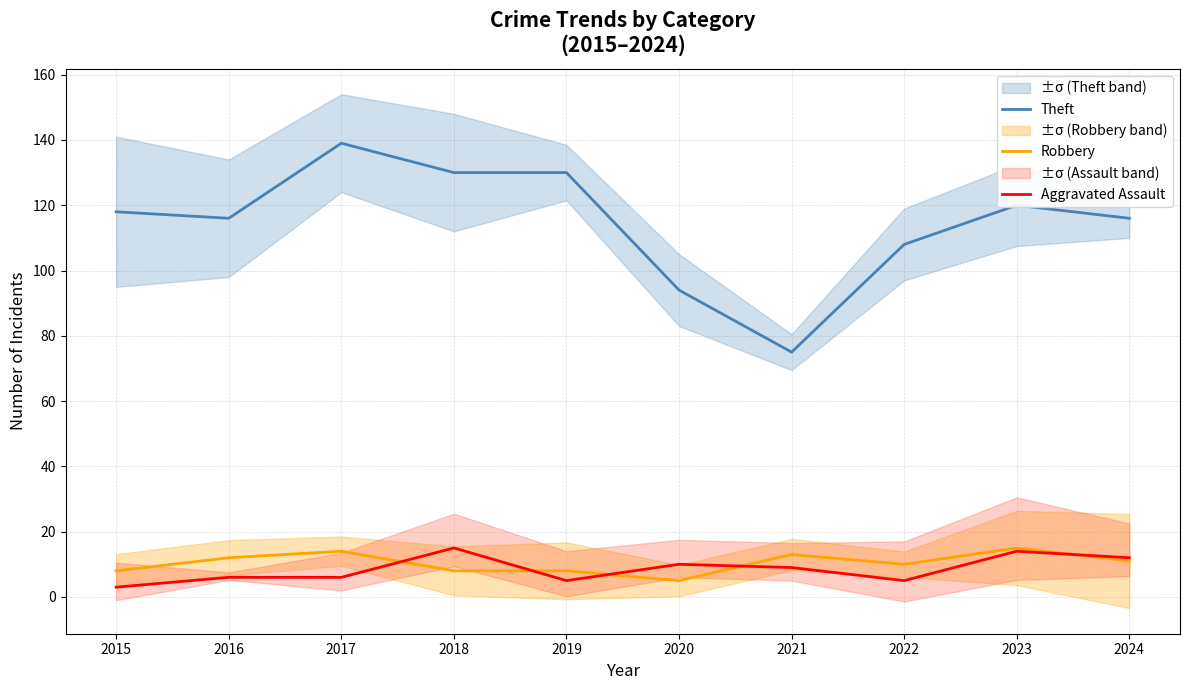

True or false: Theft and Robbery intersect in this chart.

False